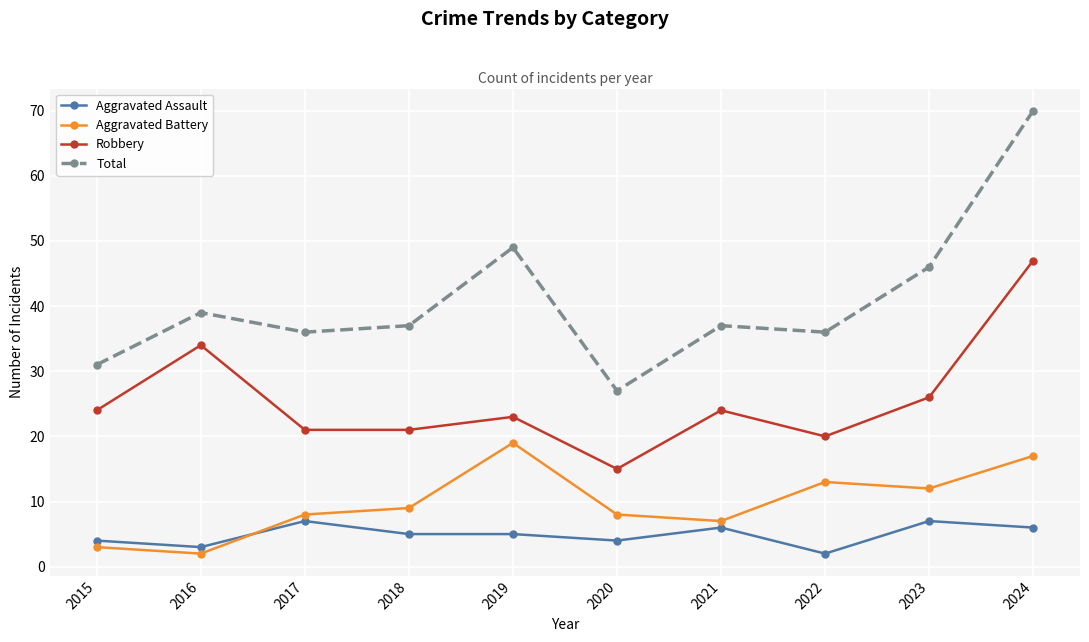

At which category does the chart reach its peak across all series?

2024